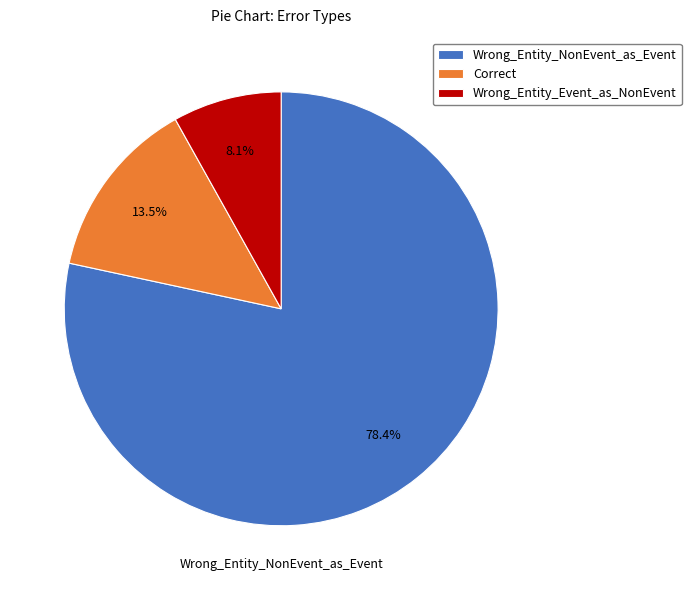

Is it true that Wrong_Entity_Event_as_NonEvent is 22% of the pie?

False